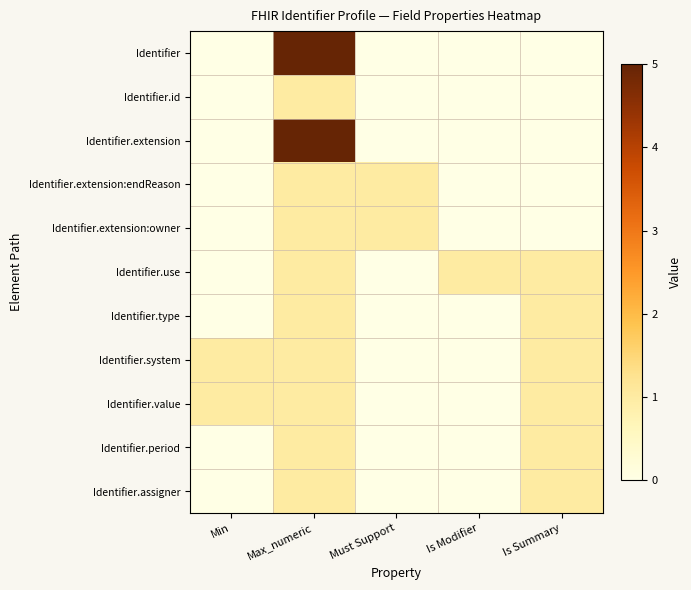

Reading left to right, transcribe all the data shown in this chart.

Identifier: Min=0	Max_numeric=5	Must Support=0	Is Modifier=0	Is Summary=0
Identifier.id: Min=0	Max_numeric=1	Must Support=0	Is Modifier=0	Is Summary=0
Identifier.extension: Min=0	Max_numeric=5	Must Support=0	Is Modifier=0	Is Summary=0
Identifier.extension:endReason: Min=0	Max_numeric=1	Must Support=1	Is Modifier=0	Is Summary=0
Identifier.extension:owner: Min=0	Max_numeric=1	Must Support=1	Is Modifier=0	Is Summary=0
Identifier.use: Min=0	Max_numeric=1	Must Support=0	Is Modifier=1	Is Summary=1
Identifier.type: Min=0	Max_numeric=1	Must Support=0	Is Modifier=0	Is Summary=1
Identifier.system: Min=1	Max_numeric=1	Must Support=0	Is Modifier=0	Is Summary=1
Identifier.value: Min=1	Max_numeric=1	Must Support=0	Is Modifier=0	Is Summary=1
Identifier.period: Min=0	Max_numeric=1	Must Support=0	Is Modifier=0	Is Summary=1
Identifier.assigner: Min=0	Max_numeric=1	Must Support=0	Is Modifier=0	Is Summary=1